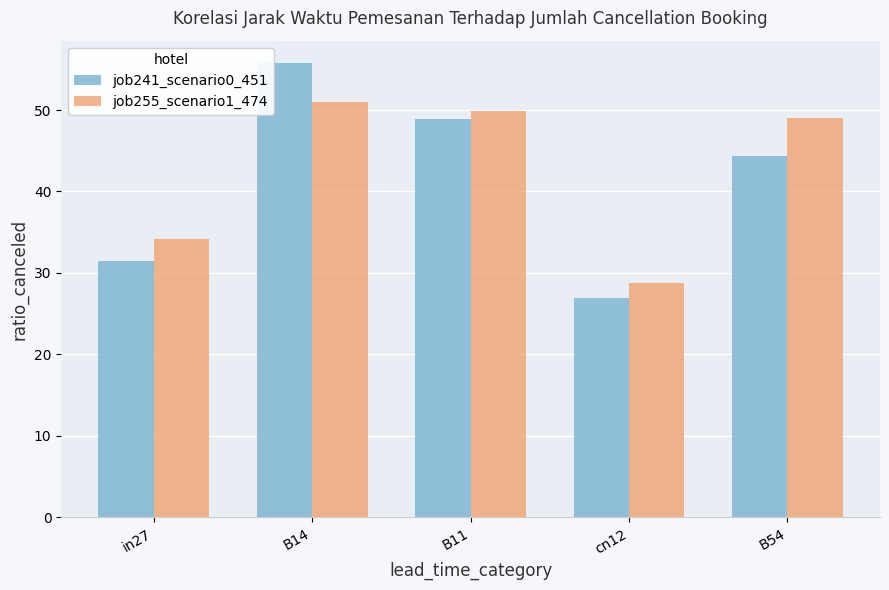

Which series has the largest range (max minus min)?

job241_scenario0_451